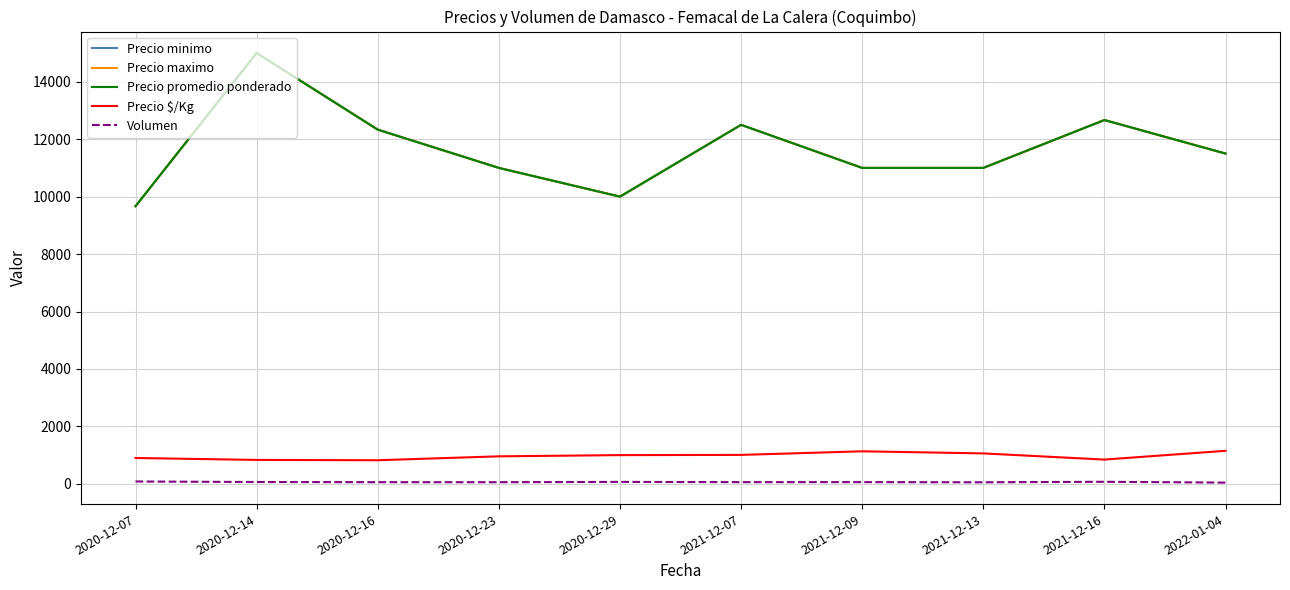

The Precio maximo series shows 12667 at 2021-12-16. True or false?

True